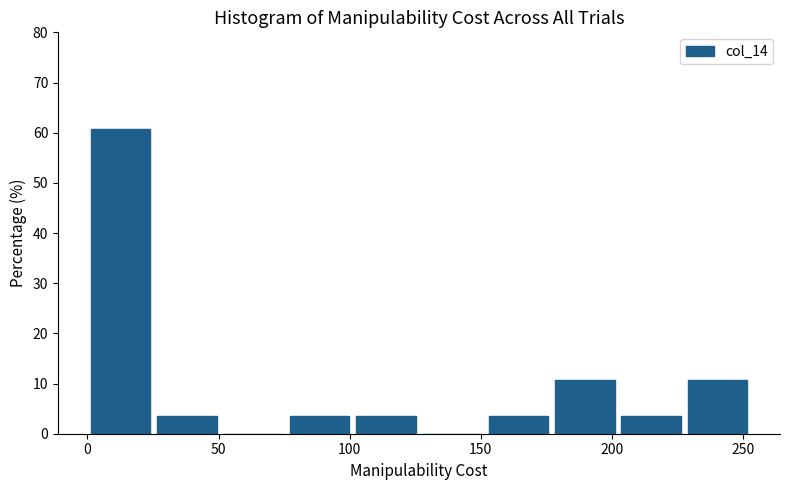

How tall is the bar that spans 100 to 125 on the x-axis? Neither the bar edges nor the heights are printed on the chart, so give them approximately, as read against the axes.

4